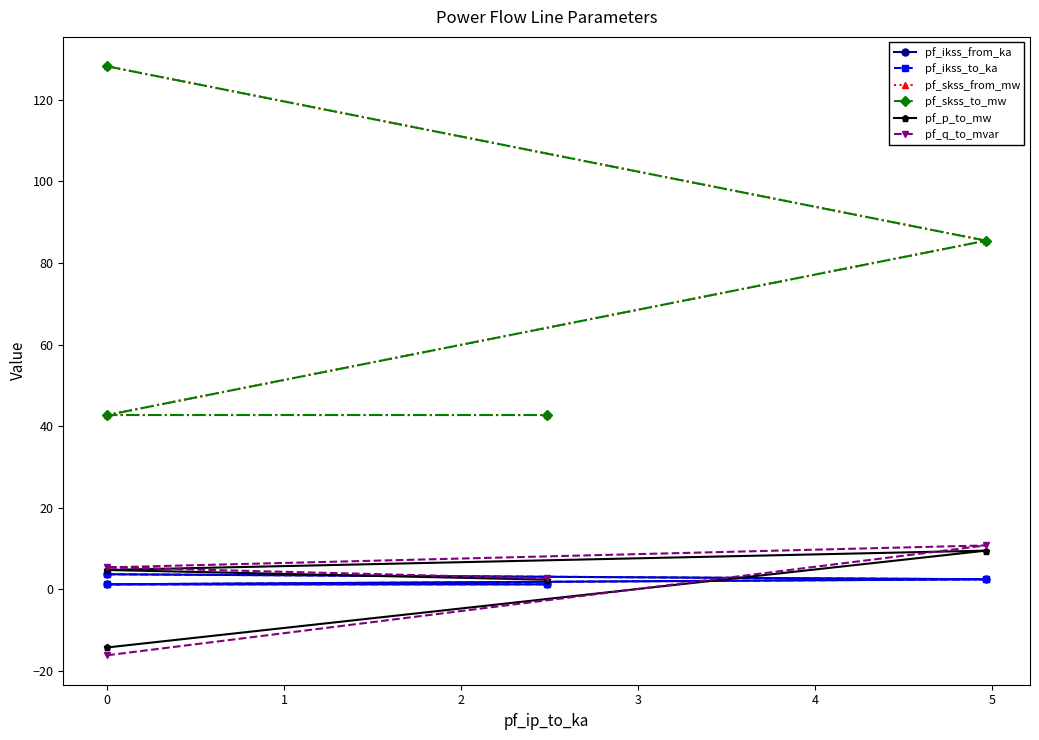

Which series has the largest range (max minus min)?

pf_skss_from_mw